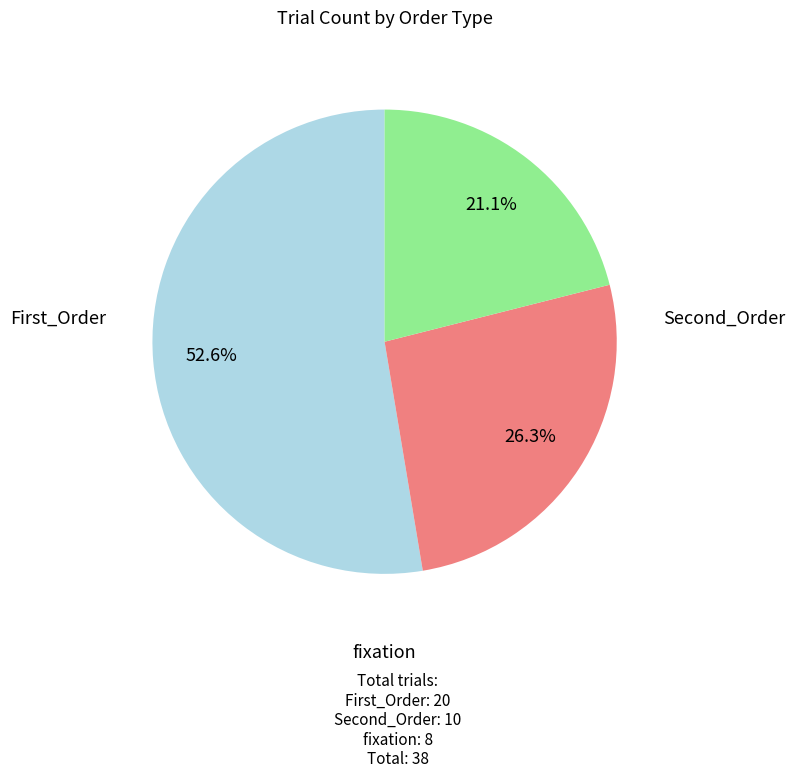

Is there any slice that represents more than half of the pie?

Yes